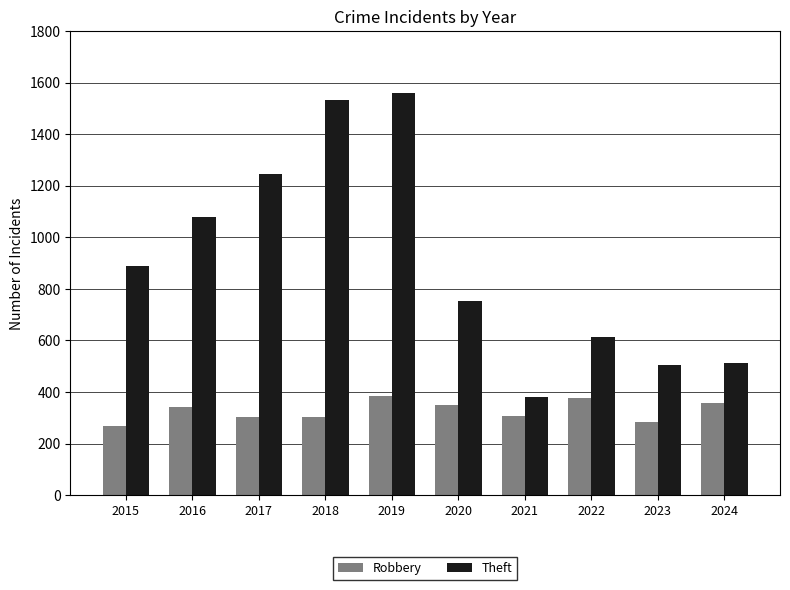

What is the difference between the Theft values at 2015 and 2017?

357